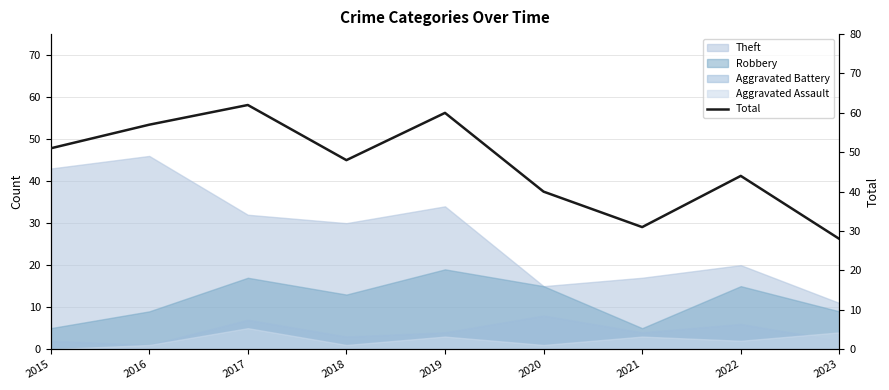

What is the difference between the values at 2022 and 2017?

18